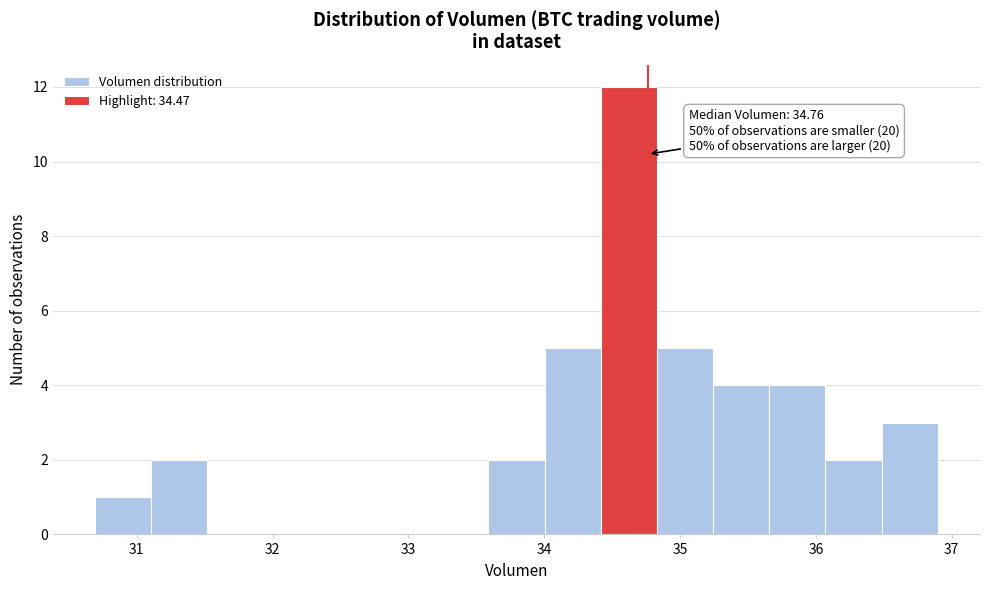

Which range on the x-axis has the tallest bar?

34.4 to 34.8